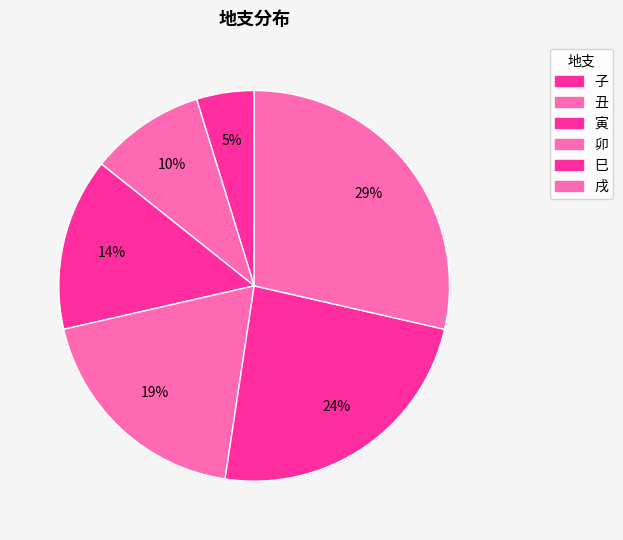

Is the sum of 卯 and 戌 greater than half?

No